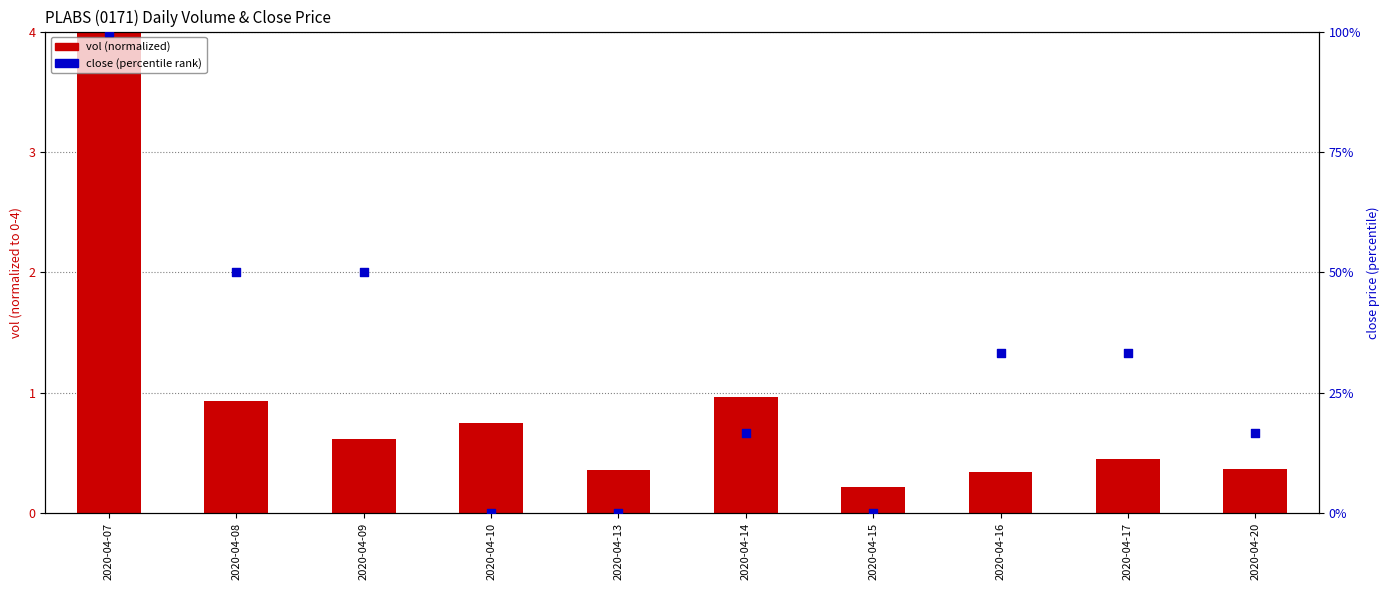

Which series contains the lowest Y value?

close (percentile)